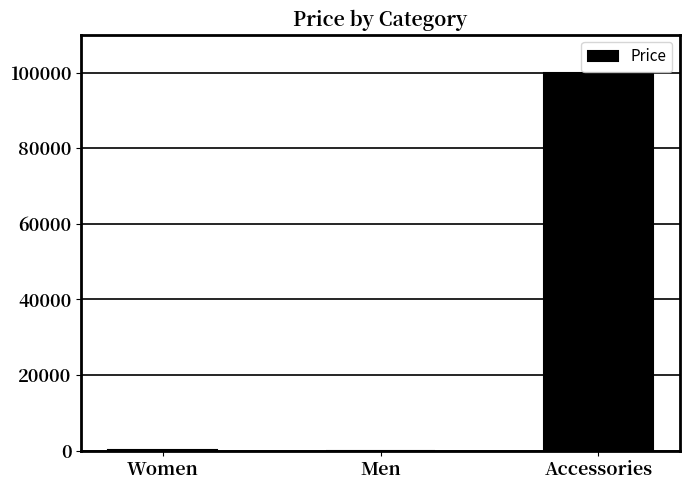

Where is the data nearest to the value 49999?

Women